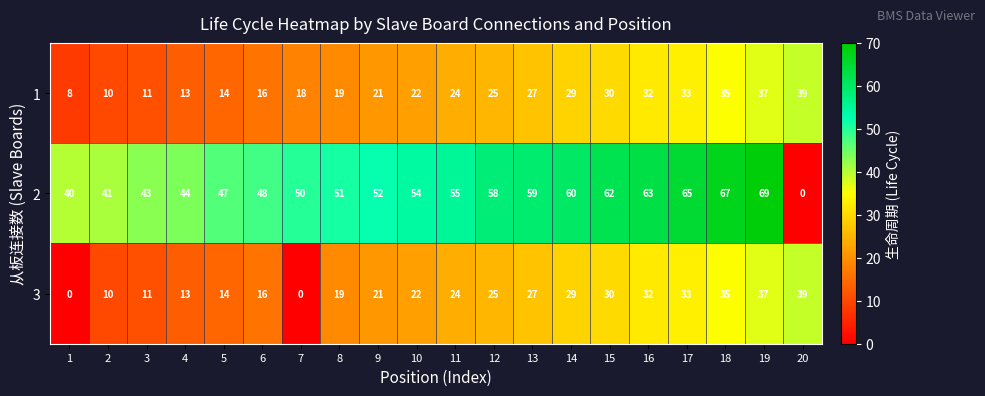

Which series has the largest range (max minus min)?

2